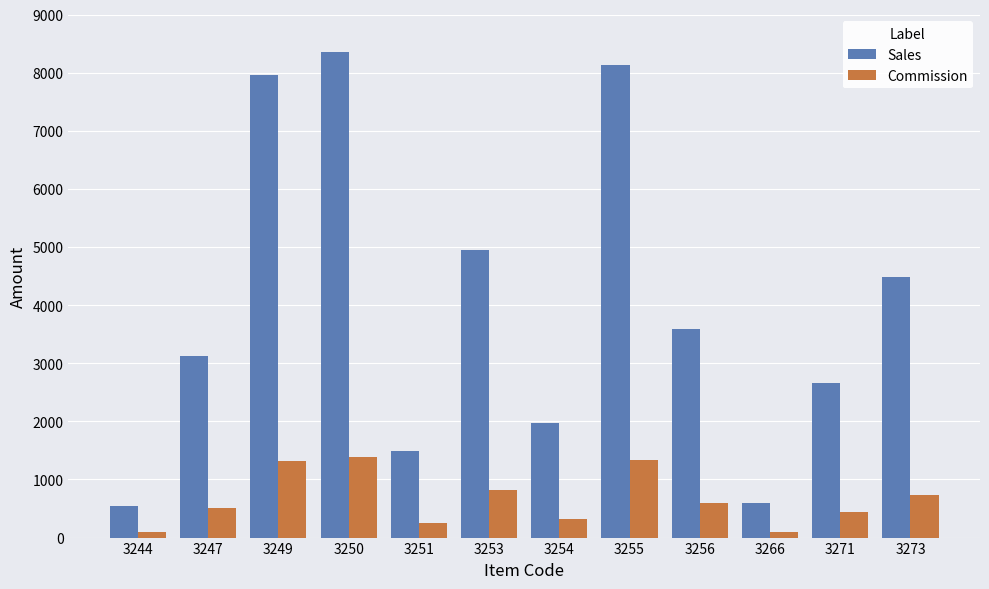

The Commission series shows 91.1 at 3244. True or false?

True